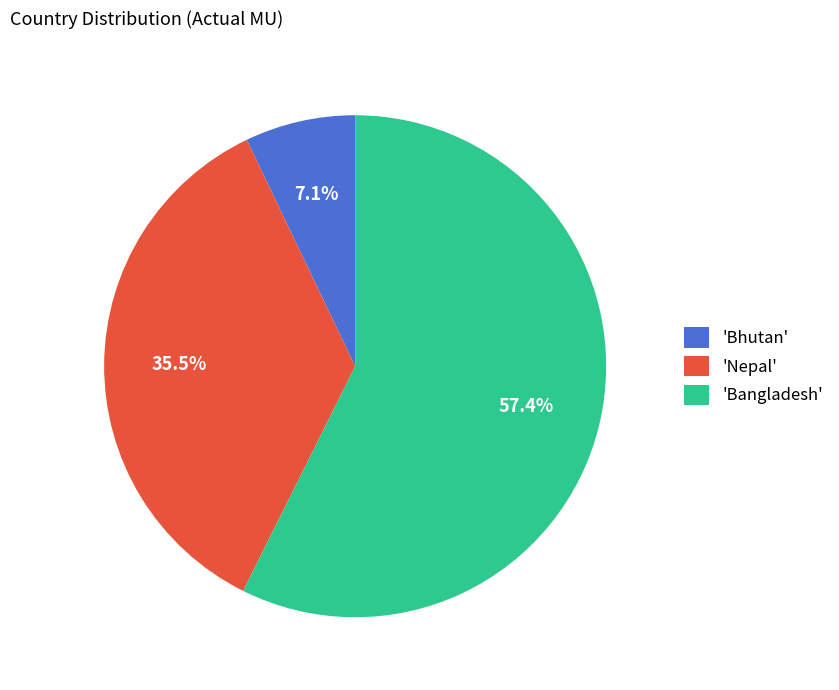

What is the ratio of the value at 'Bangladesh' to the value at 'Nepal'?

1.6